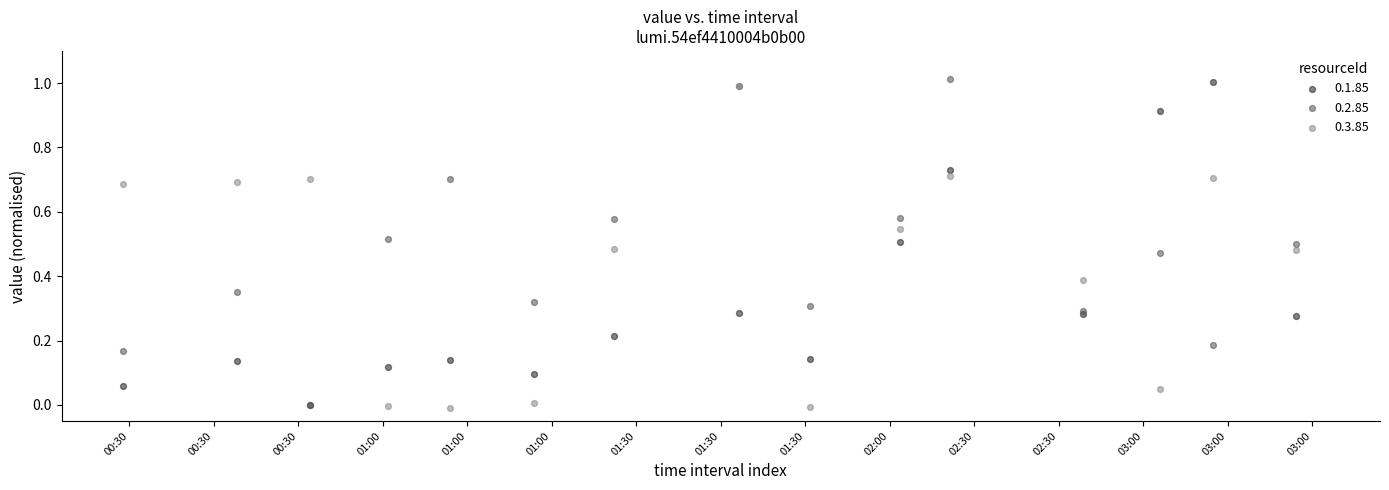

Which series contains the lowest Y value?

0.3.85